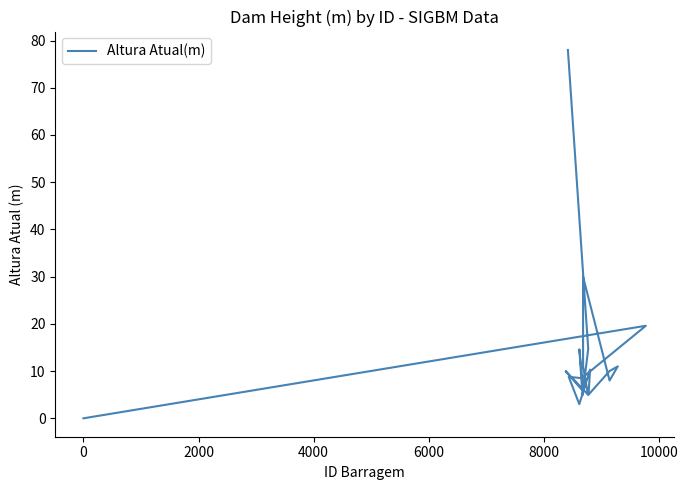

How many data points does each series have?

20